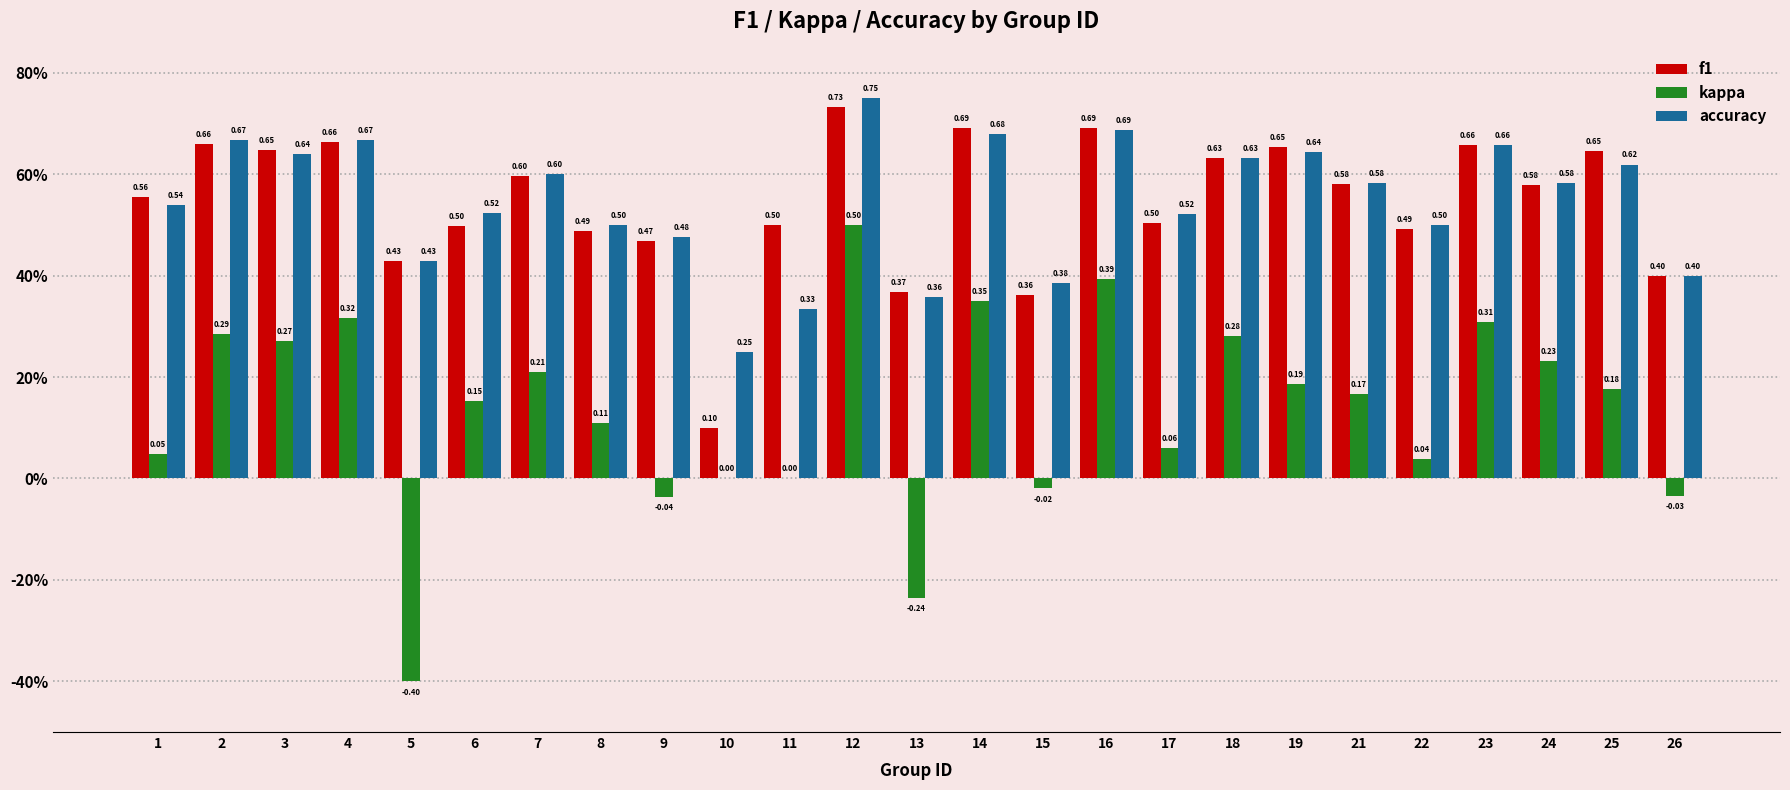

True or false: accuracy has a value of 0.4 at 10.

False